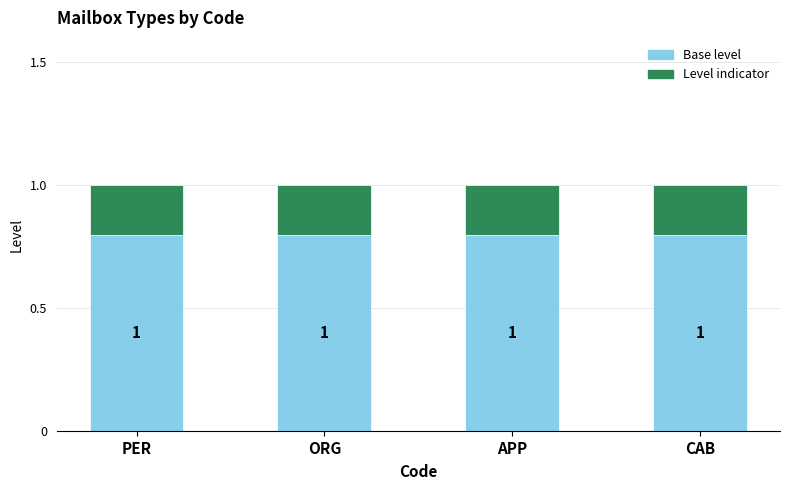

Where is Level indicator nearest to the value 0?

PER